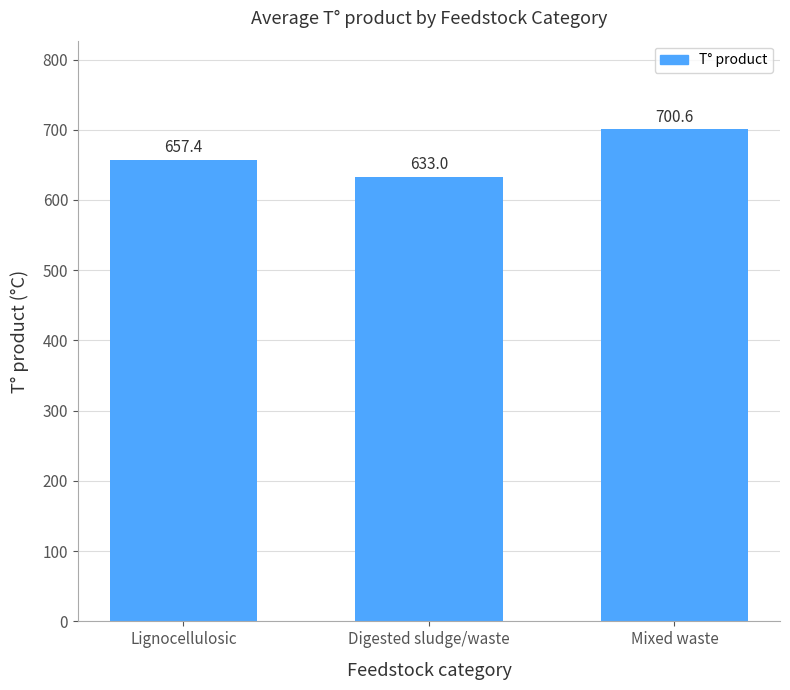

Approximately how many times larger is the value at Mixed waste compared to Lignocellulosic?

1.1